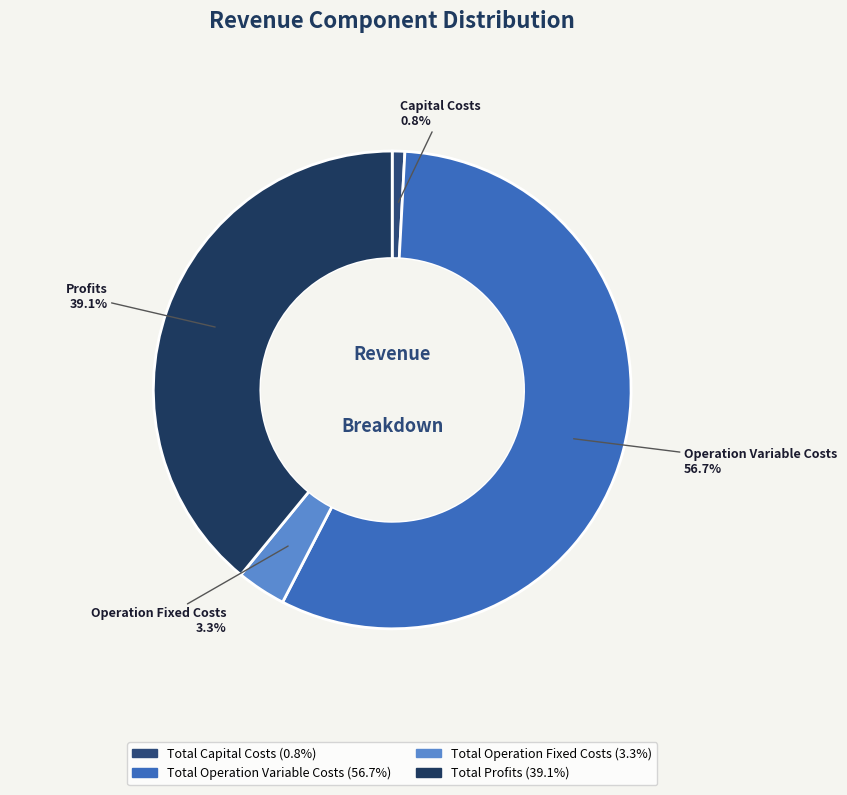

To the nearest percent, what portion does Total Operation Variable Costs represent?

57%